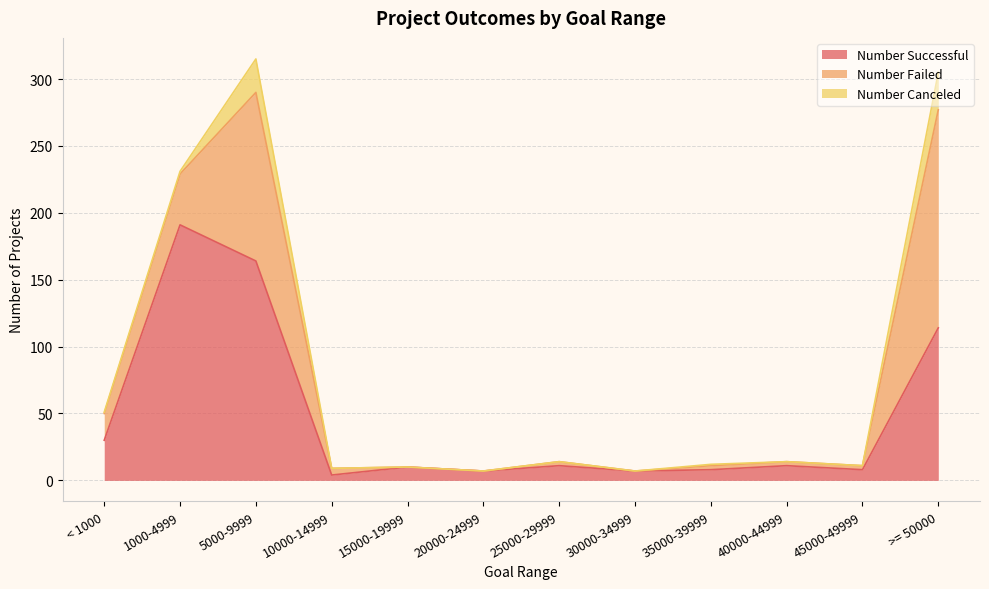

True or false: Number Failed and Number Canceled intersect in this chart.

False